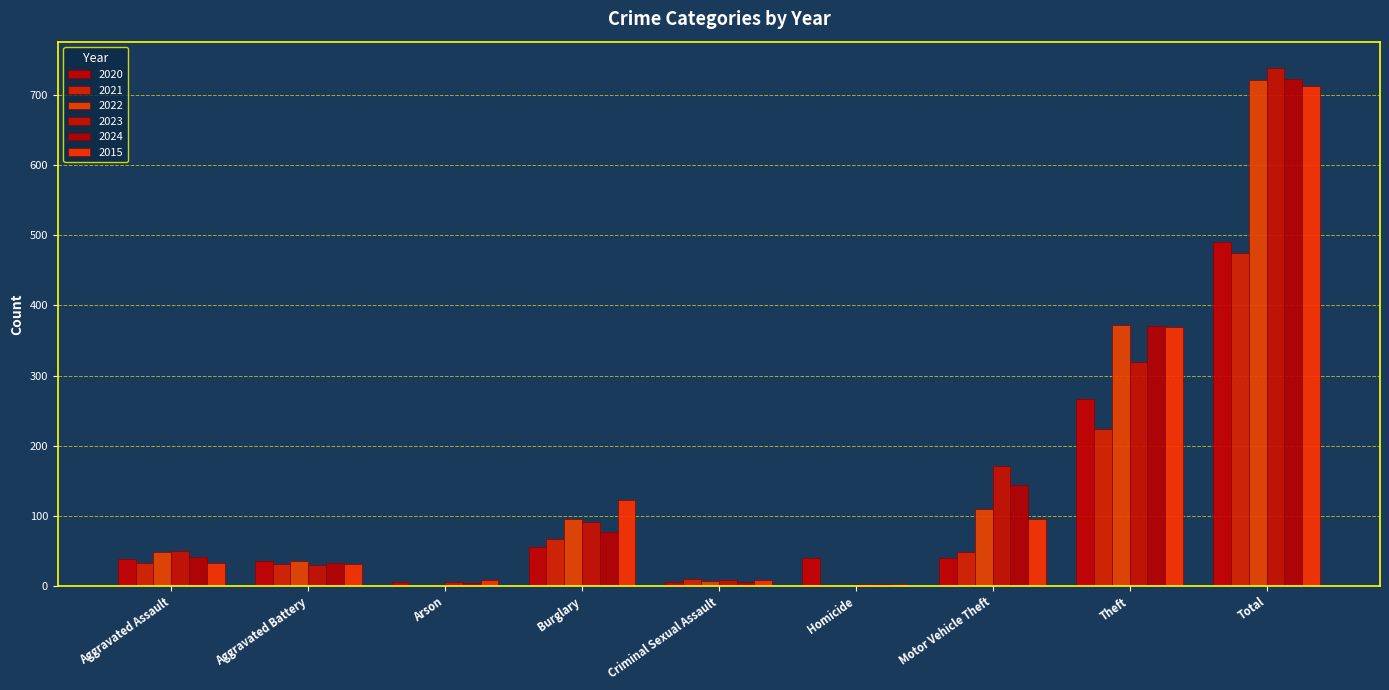

What is the maximum value for 2015?

713